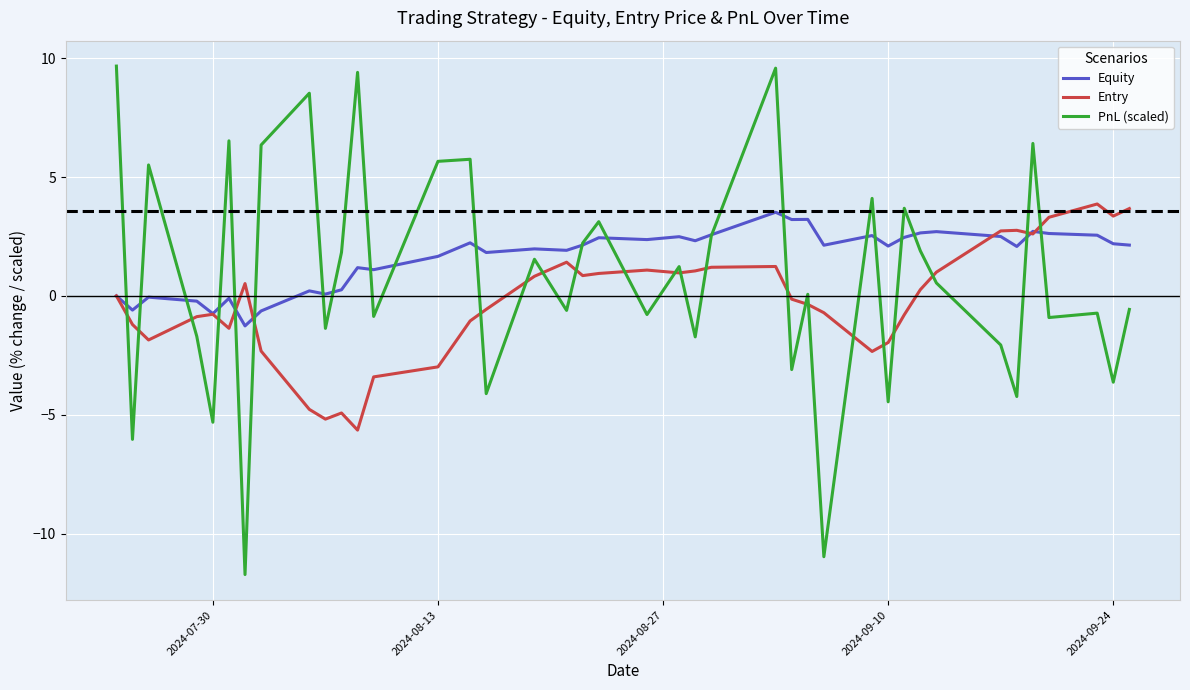

List the series in order of their overall mean, highest first.

Equity, PnL (scaled), Entry